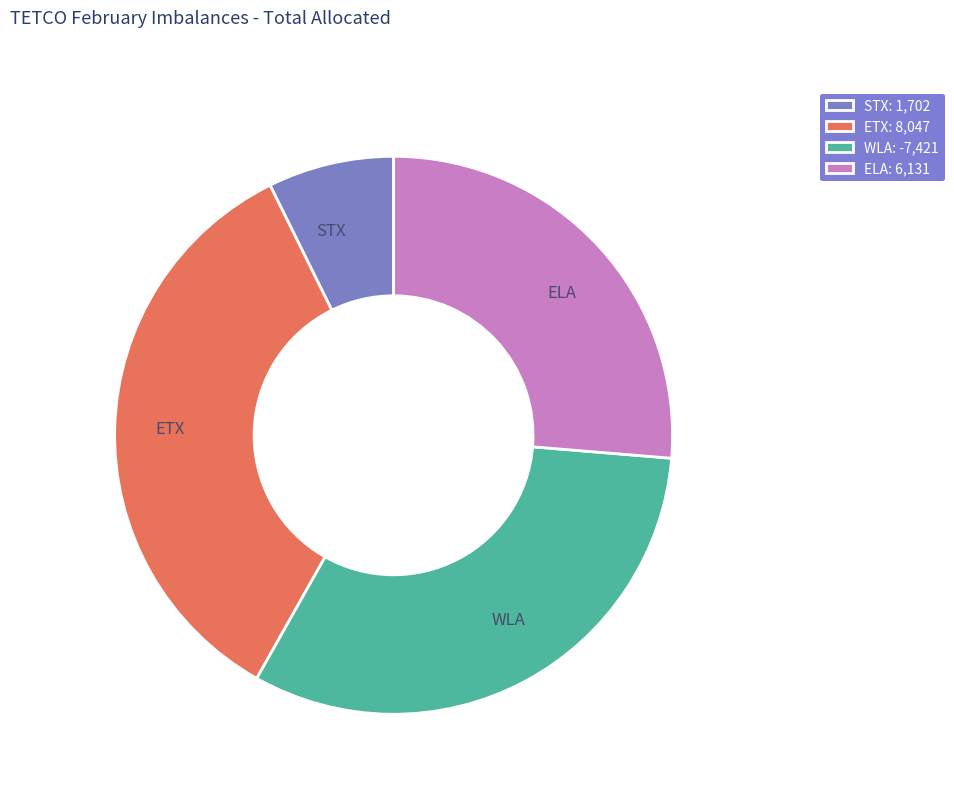

Does WLA account for over 50% of the chart?

No